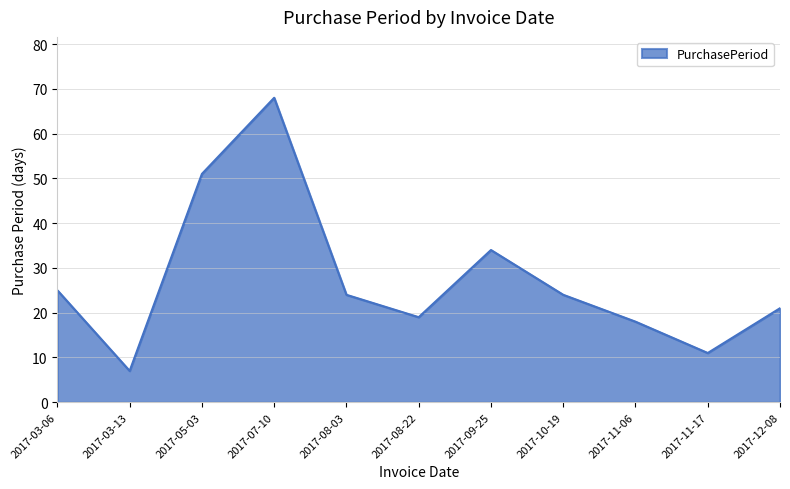

Which label corresponds to the largest value in the chart?

2017-07-10